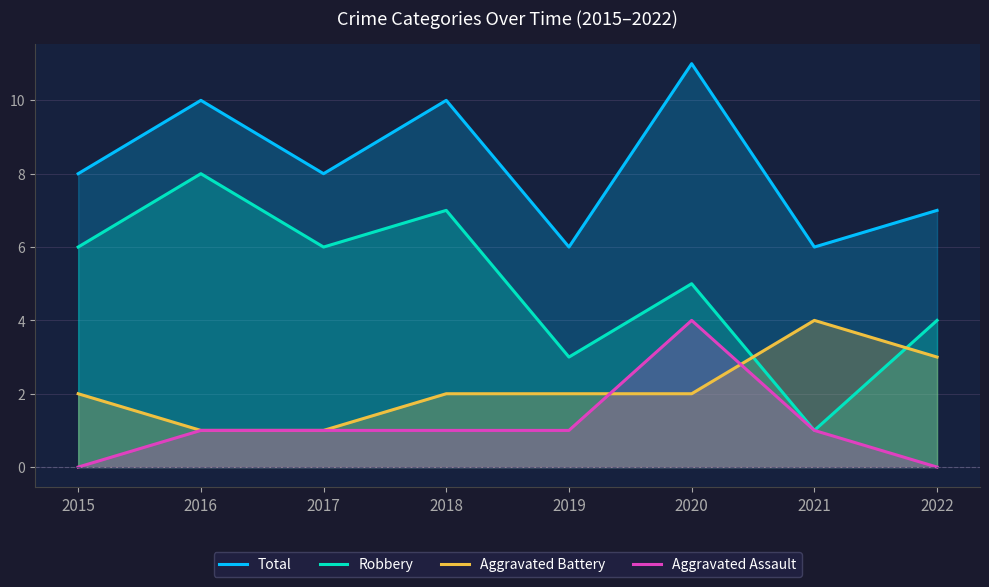

What is the approximate value of Robbery at 2016?

8